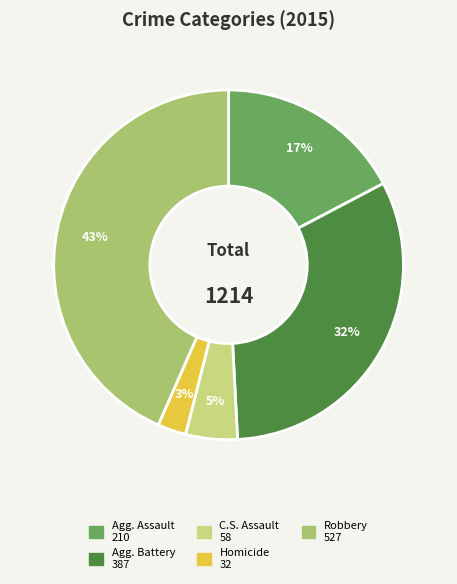

To the nearest percent, what is the average slice percentage?

20%